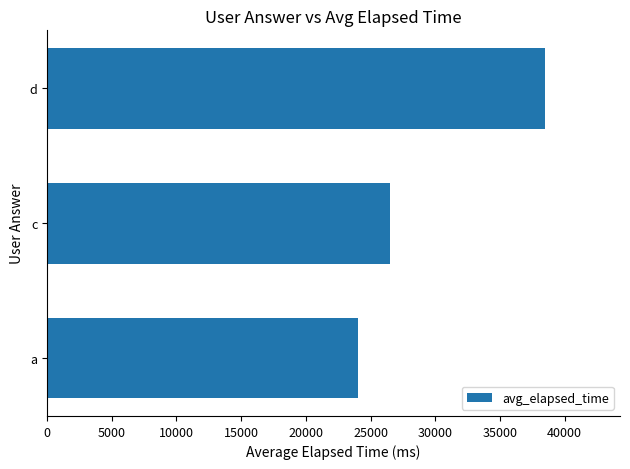

What is the greatest value displayed?

38500